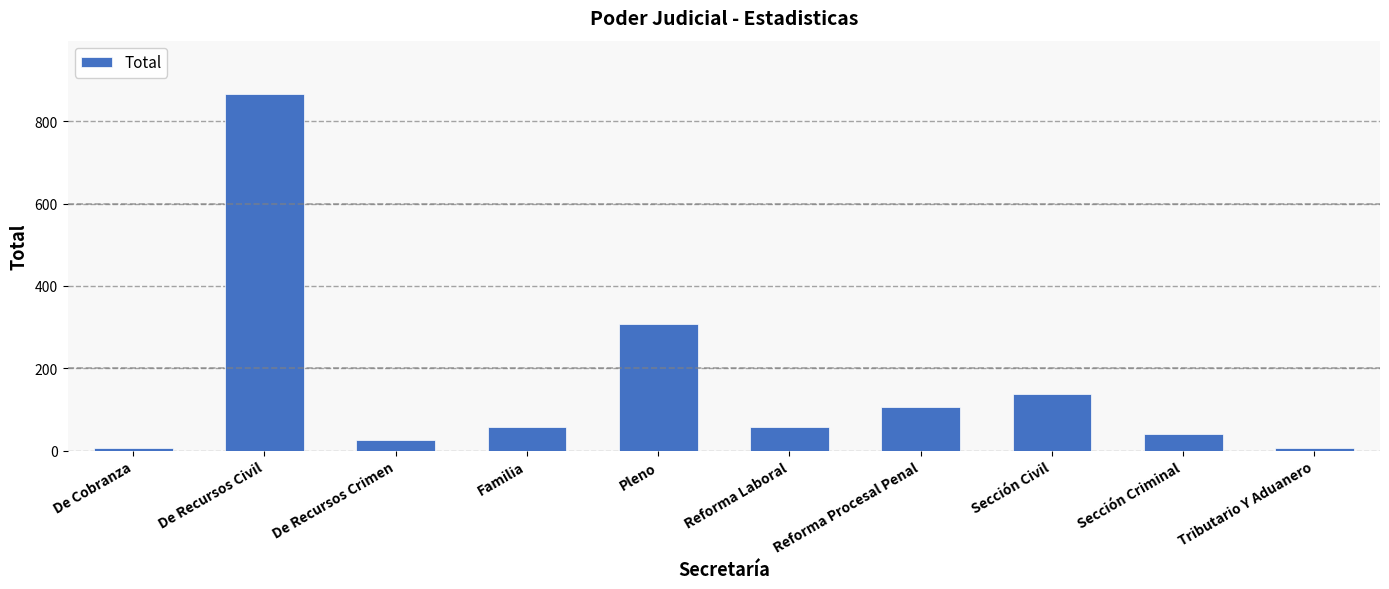

What is the maximum value shown in the chart?

866